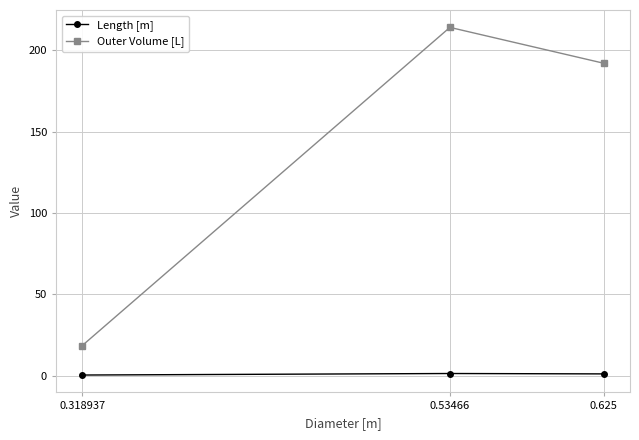

What is the difference between the maximum and minimum values in the Outer Volume [L] series?

195.3